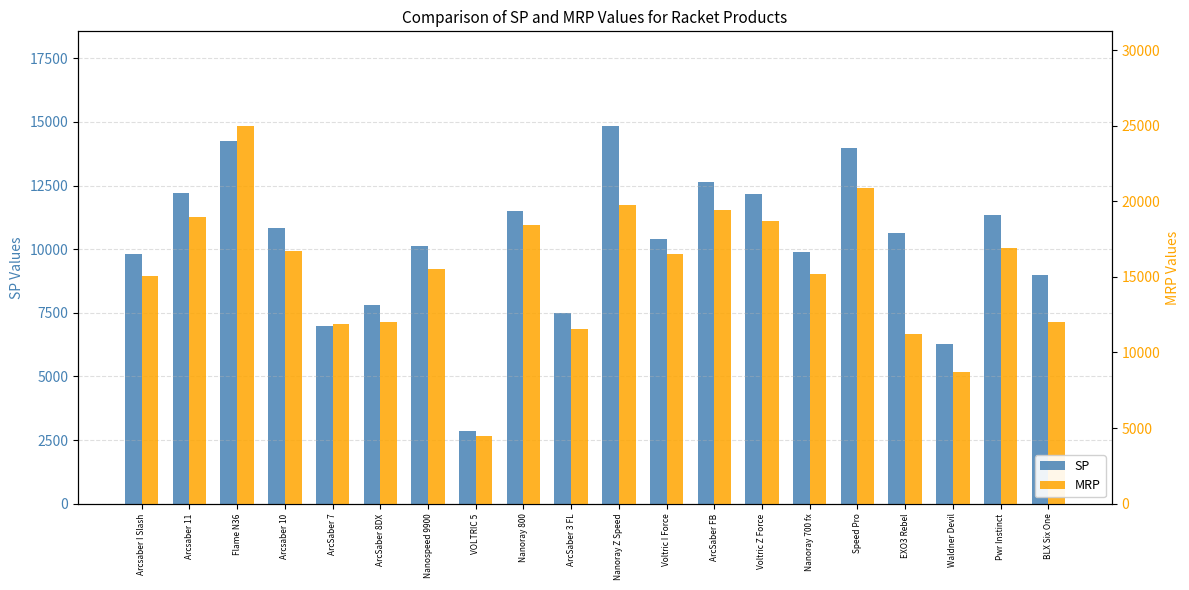

Is it true that SP equals 9771 at ArcSaber 3 FL?

False